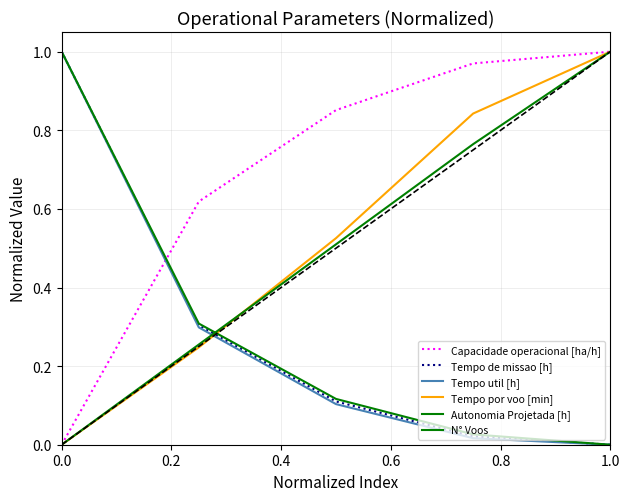

What is the value of the Autonomia Projetada [h] point at the 4th from the left?

0.8